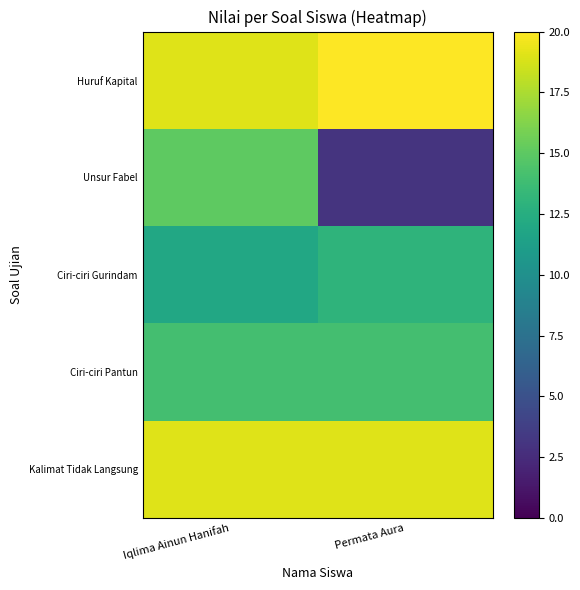

What is the difference between the highest and lowest values at Iqlima Ainun Hanifah?

7